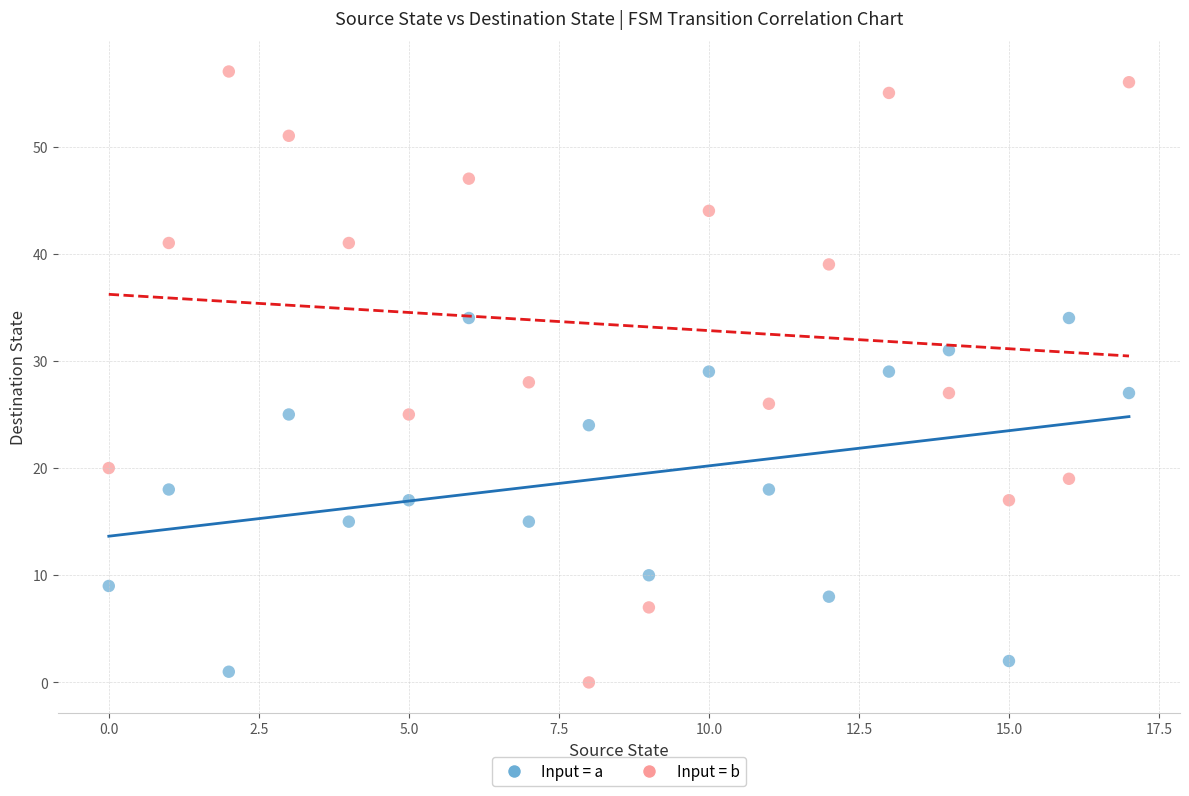

What are all the series names shown in the legend?

Input = a, Input = b